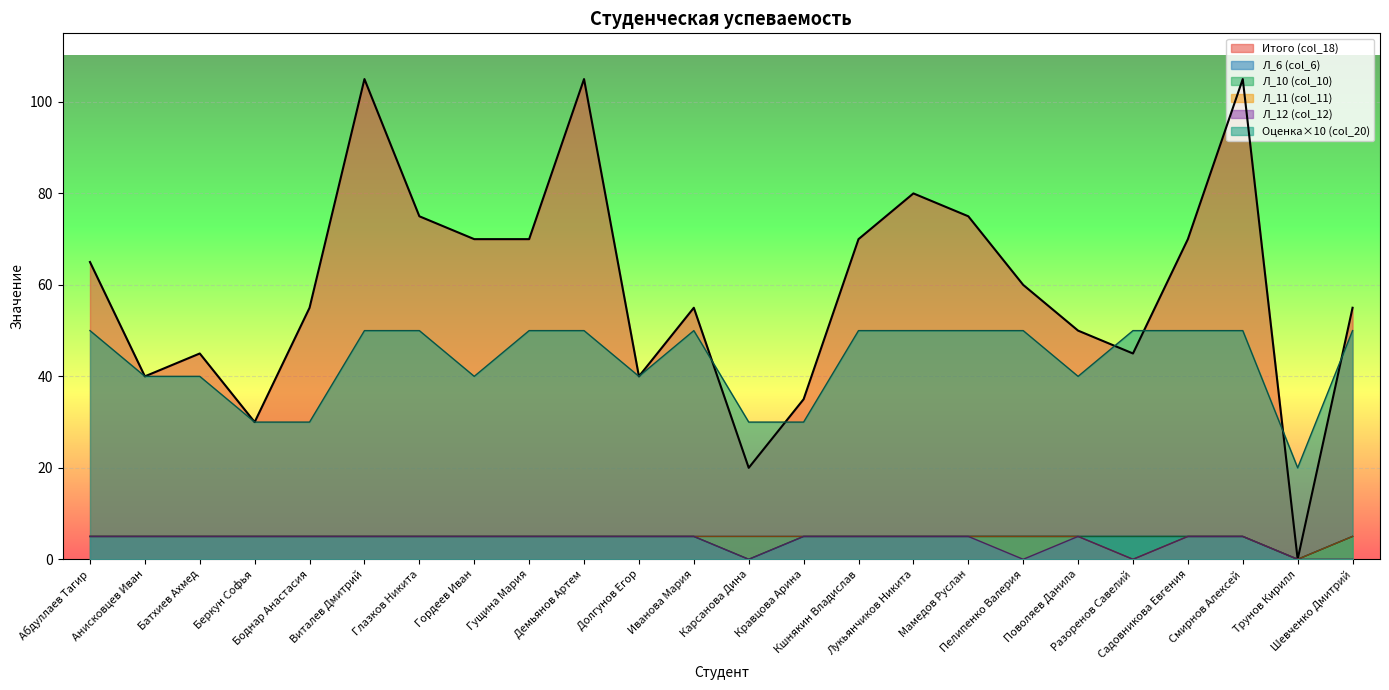

What are all the series names shown in the legend?

Итого (col_18), Л_6 (col_6), Л_10 (col_10), Л_11 (col_11), Л_12 (col_12), Оценка×10 (col_20)